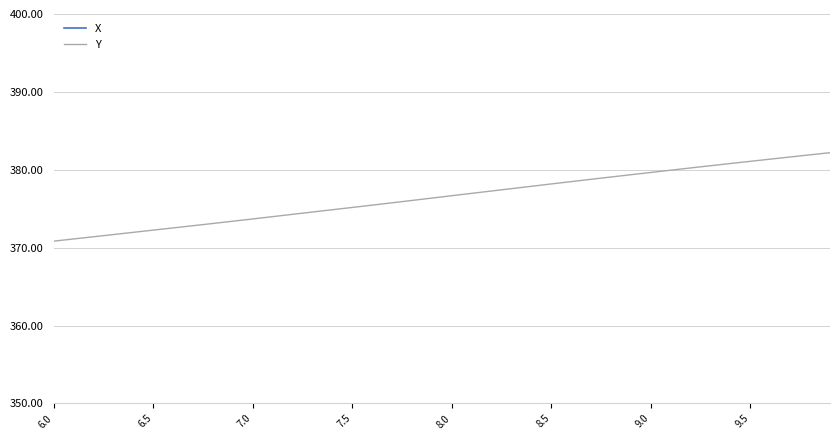

Does the chart have visible grid lines?

Yes